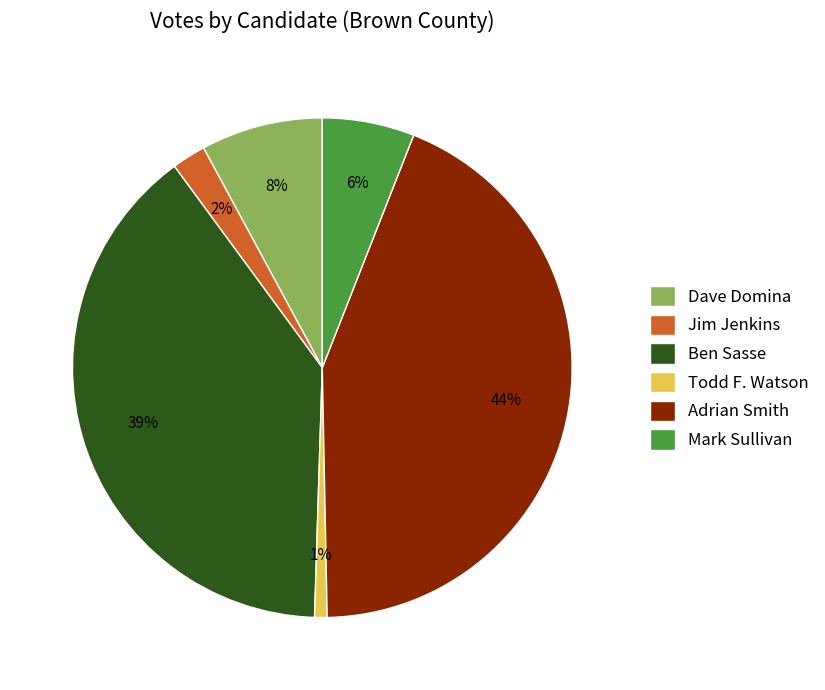

To the nearest percent, what percentage of the pie is Ben Sasse?

39%